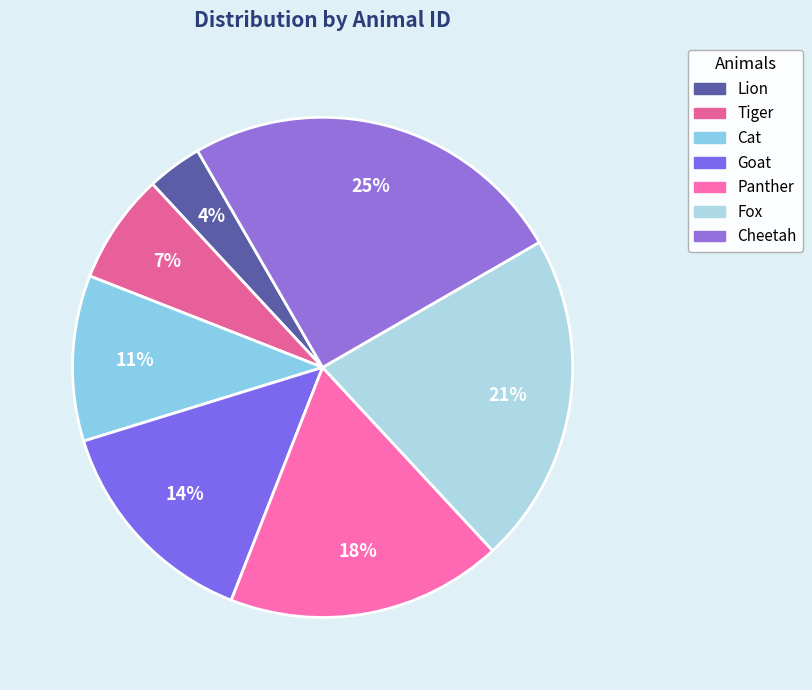

Is there any slice that represents more than half of the pie?

No